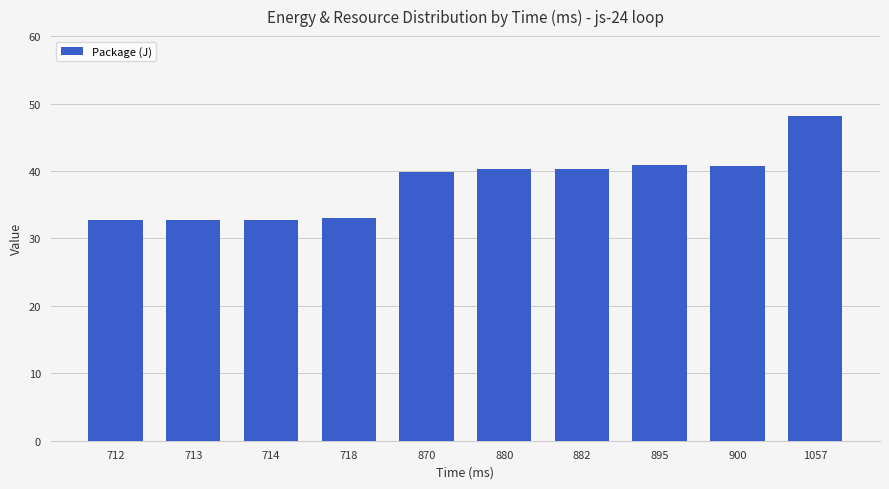

Which label corresponds to the largest value in the chart?

1057